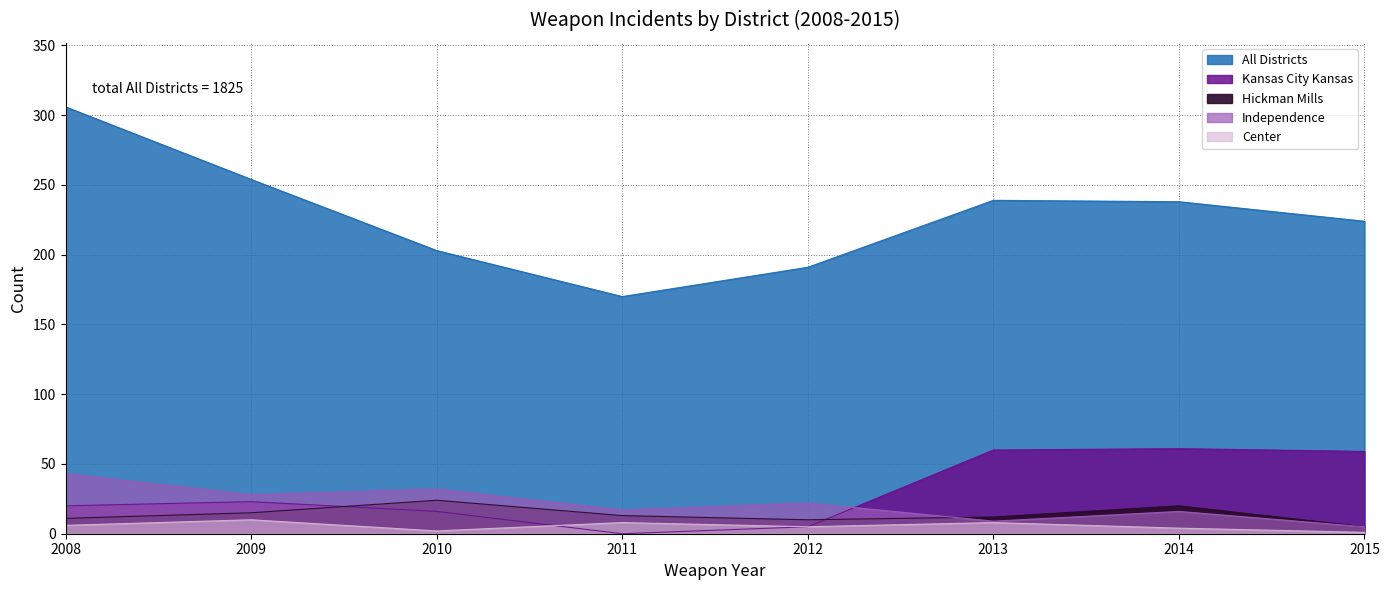

How many data points in Kansas City Kansas are less than 23?

4